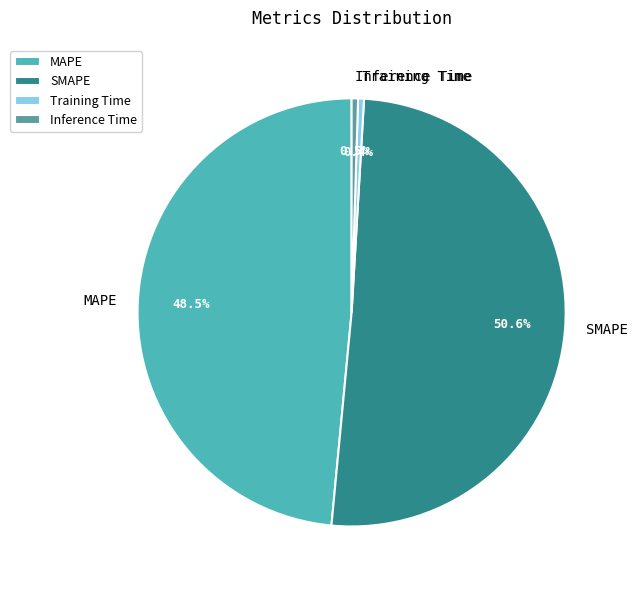

Which slice is the largest?

SMAPE